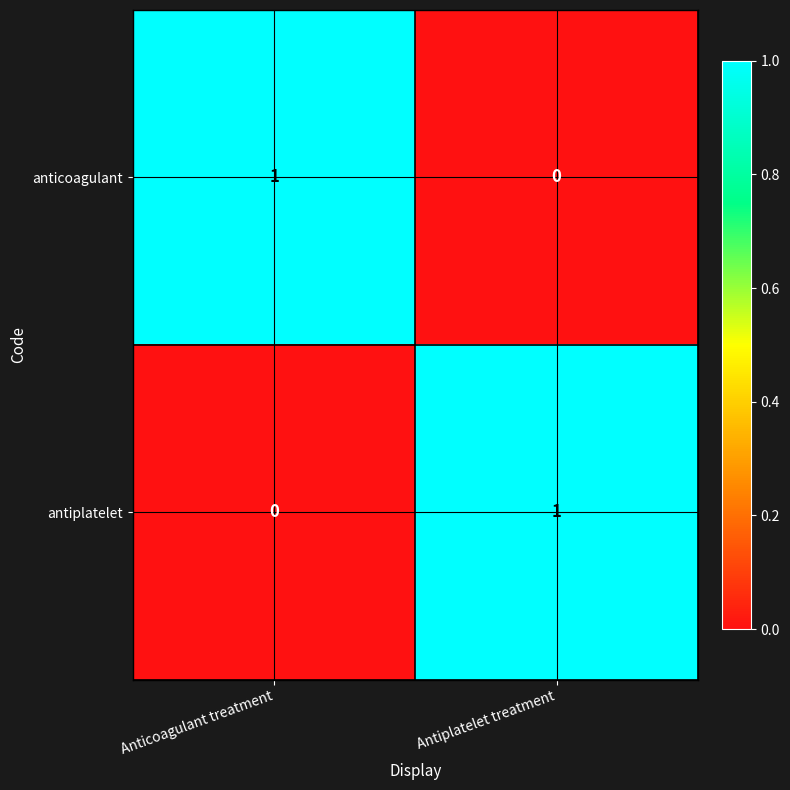

Is the value of anticoagulant at Anticoagulant treatment greater than the value of antiplatelet at Anticoagulant treatment?

Yes